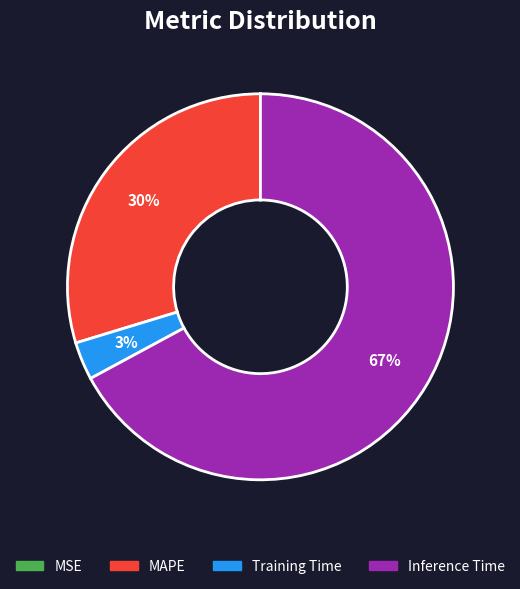

Does any single category account for the majority?

Yes